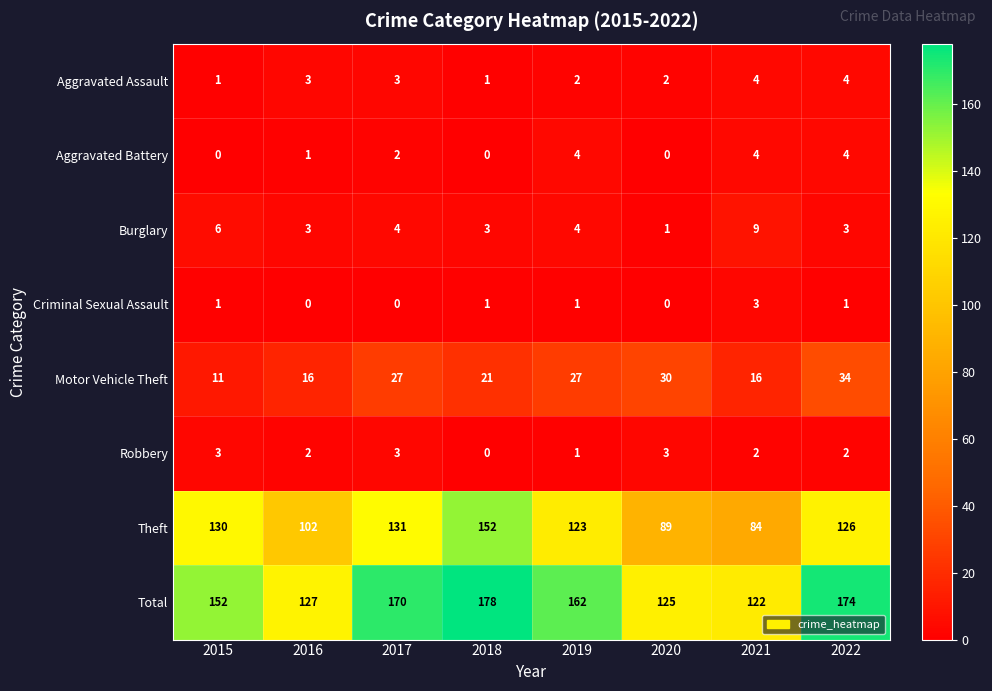

The value of Criminal Sexual Assault at 2016 is 2. True or false?

False